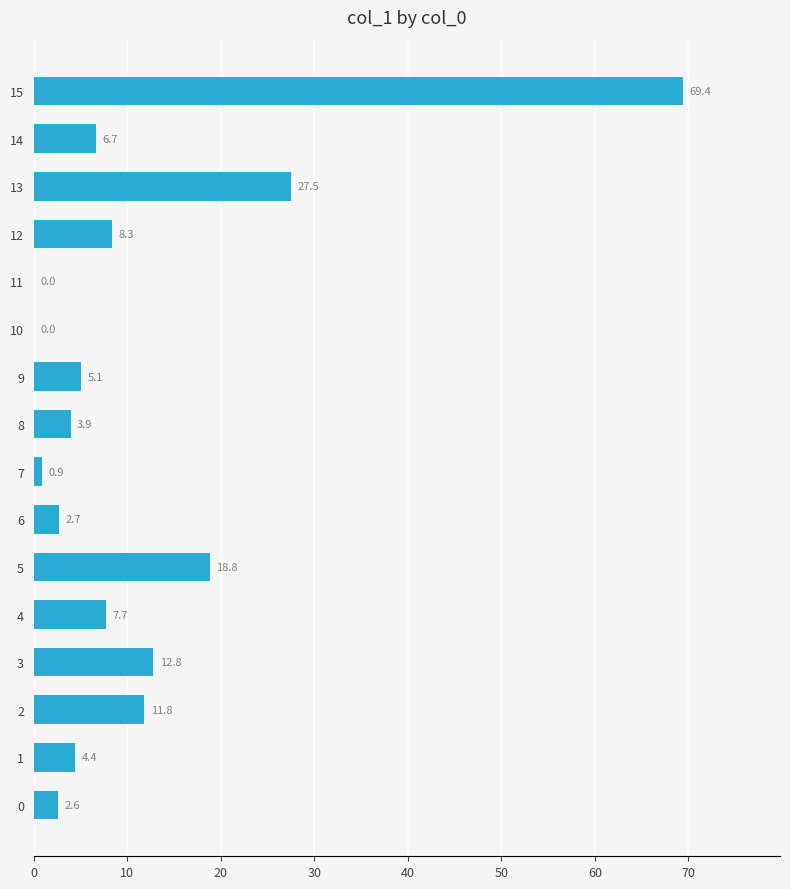

What is the approximate value at 13?

27.5